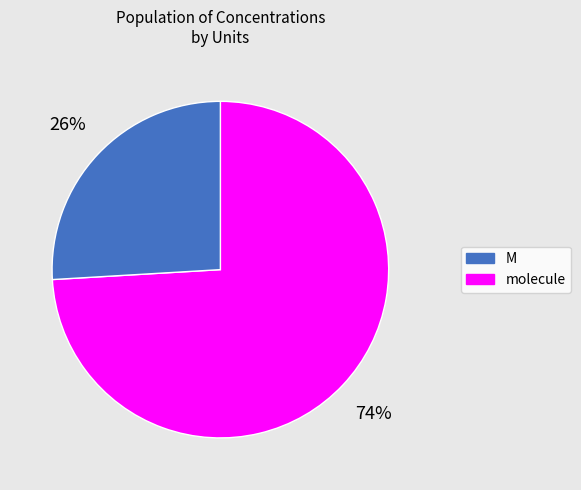

To the nearest percent, what is the average slice percentage?

50%